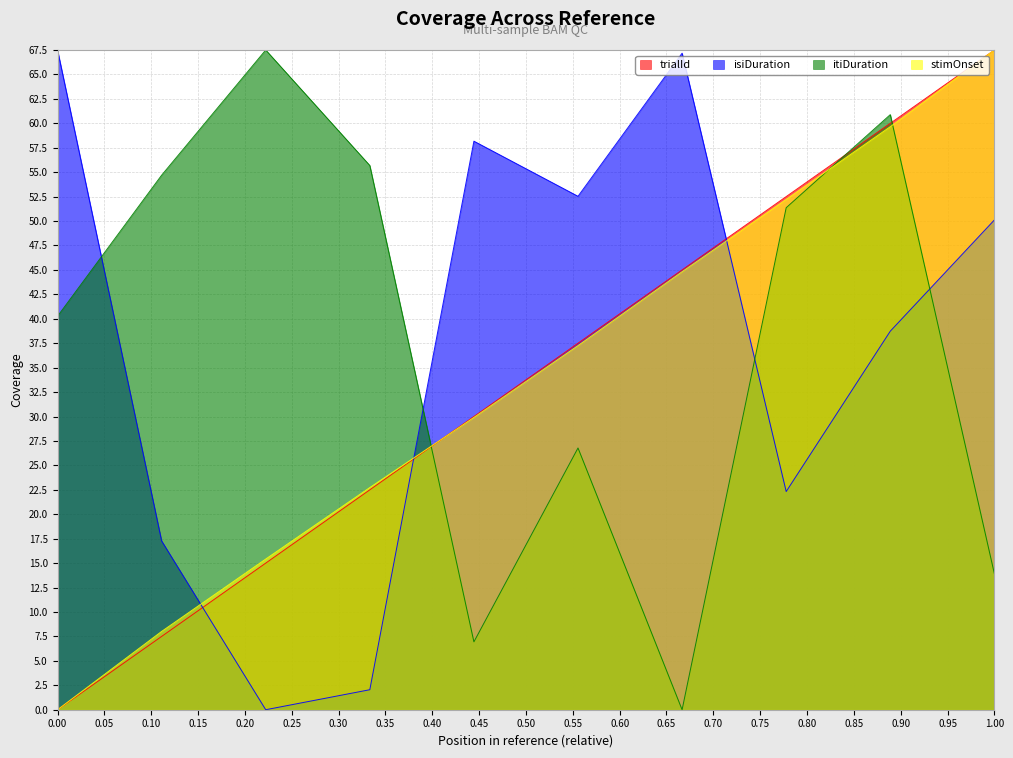

Rank the series by their maximum value, from lowest to highest.

trialId, isiDuration, itiDuration, stimOnset